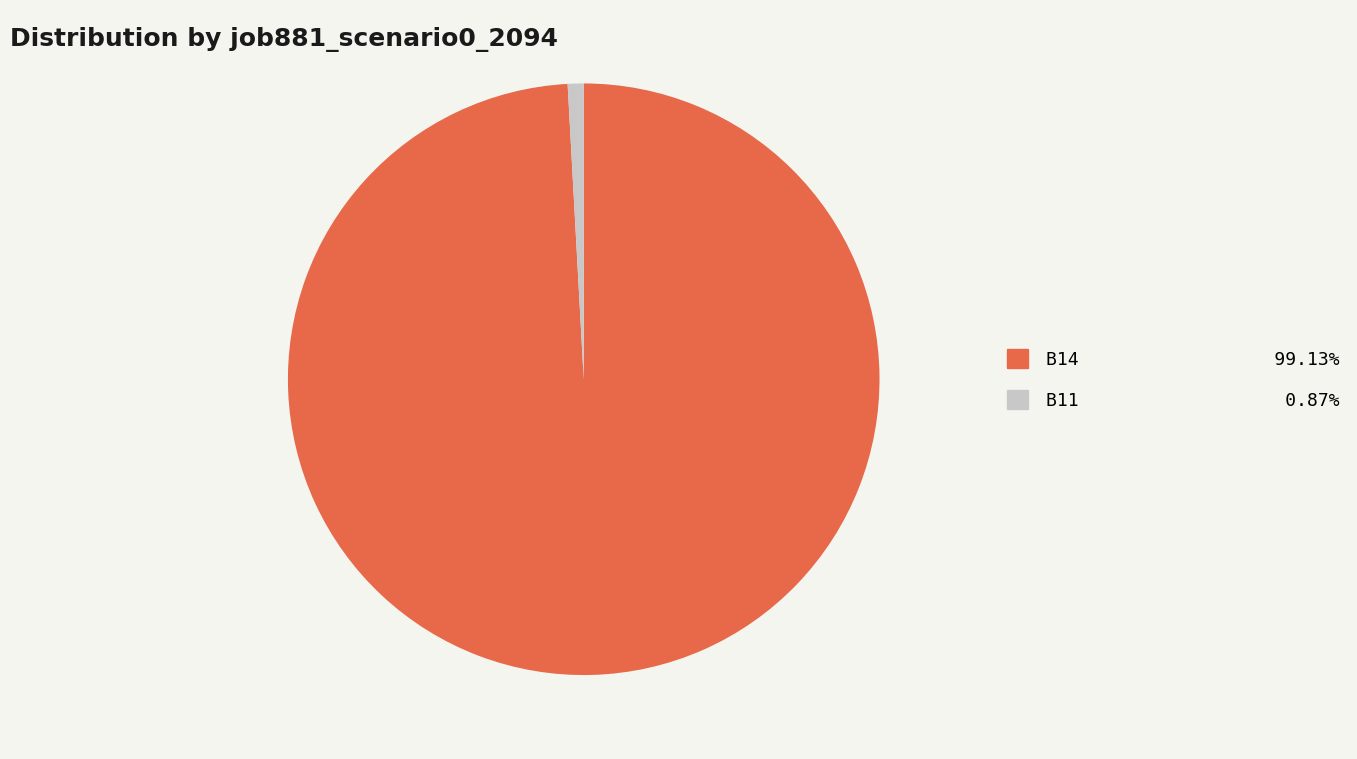

Is there any slice that represents more than half of the pie?

Yes